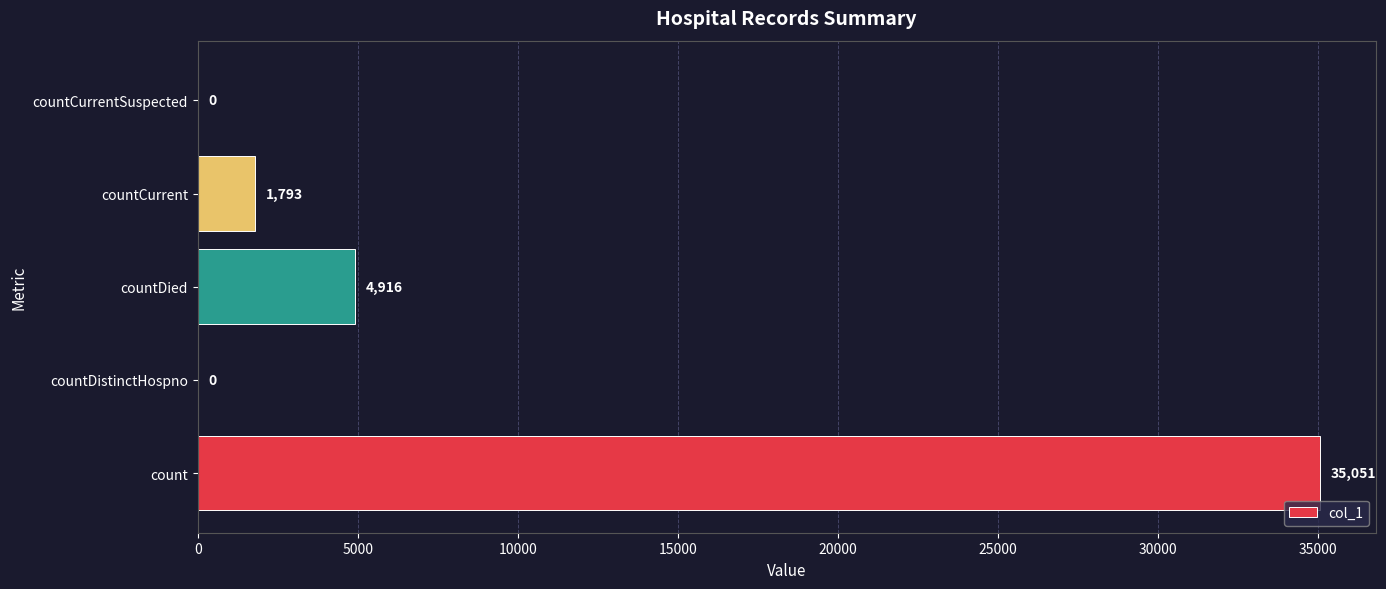

What is the sum of the values at countDistinctHospno and countDied?

4916